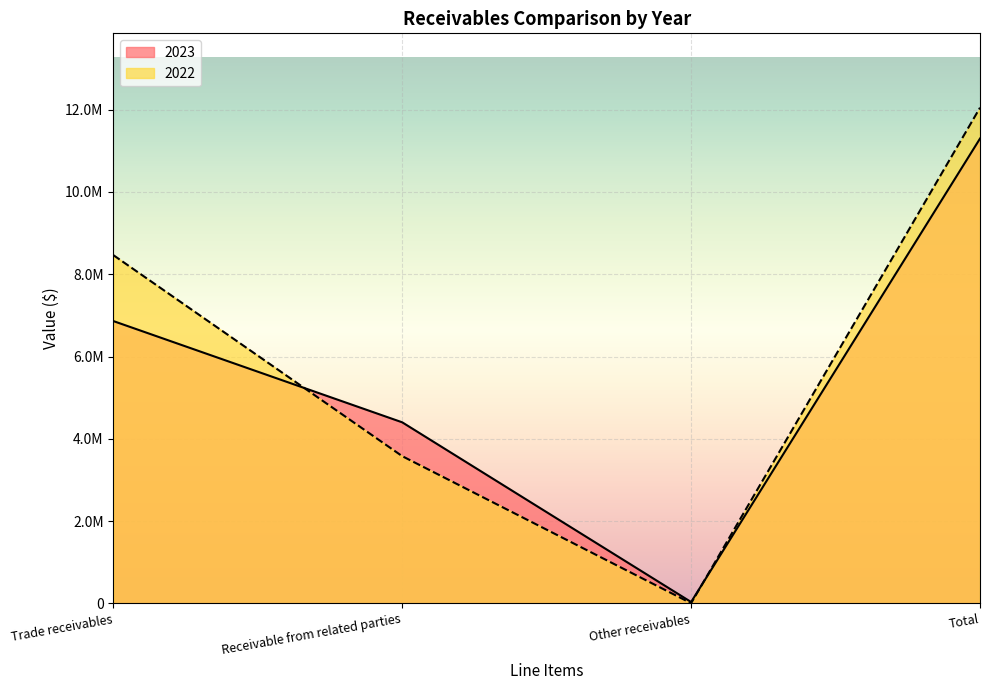

At which category is the sum across all series the highest?

Total